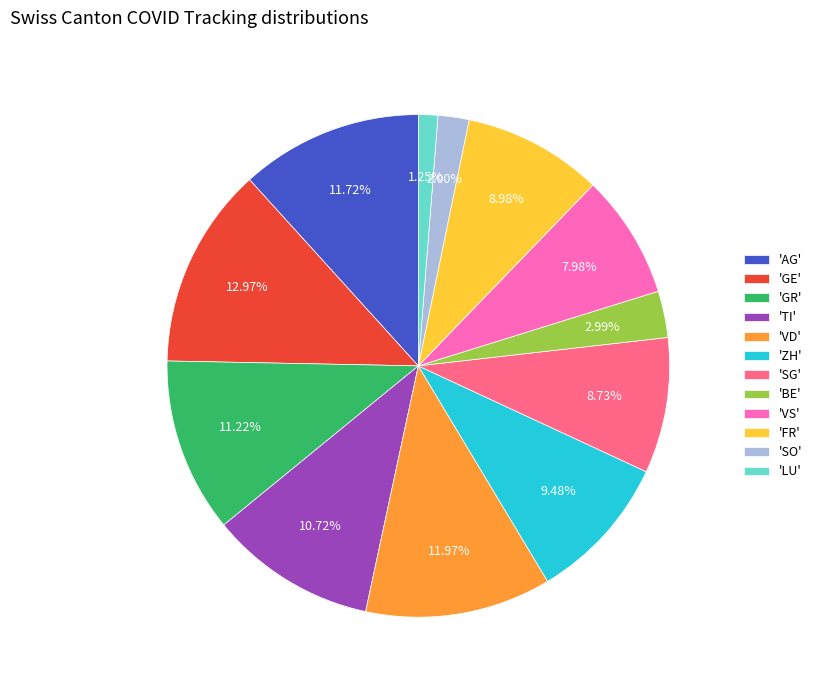

How many segments does this pie chart have?

12